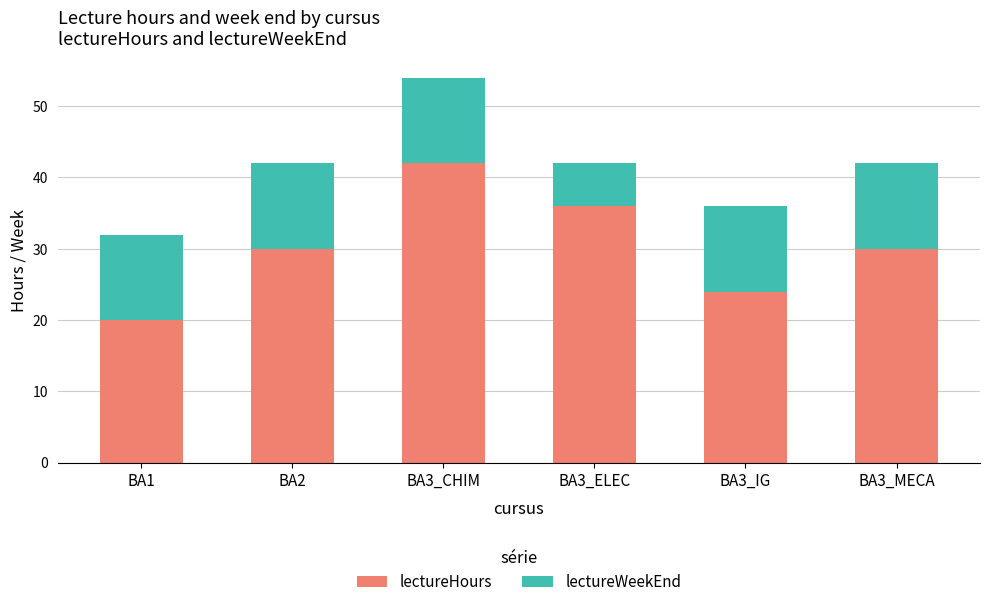

Which category has the highest value in the lectureHours series?

BA3_CHIM